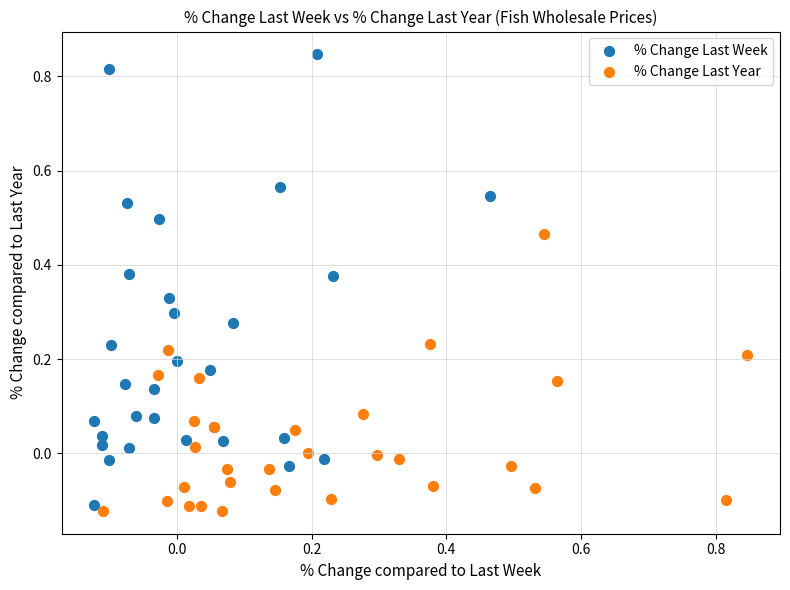

What are all the series names shown in the legend?

% Change Last Week, % Change Last Year